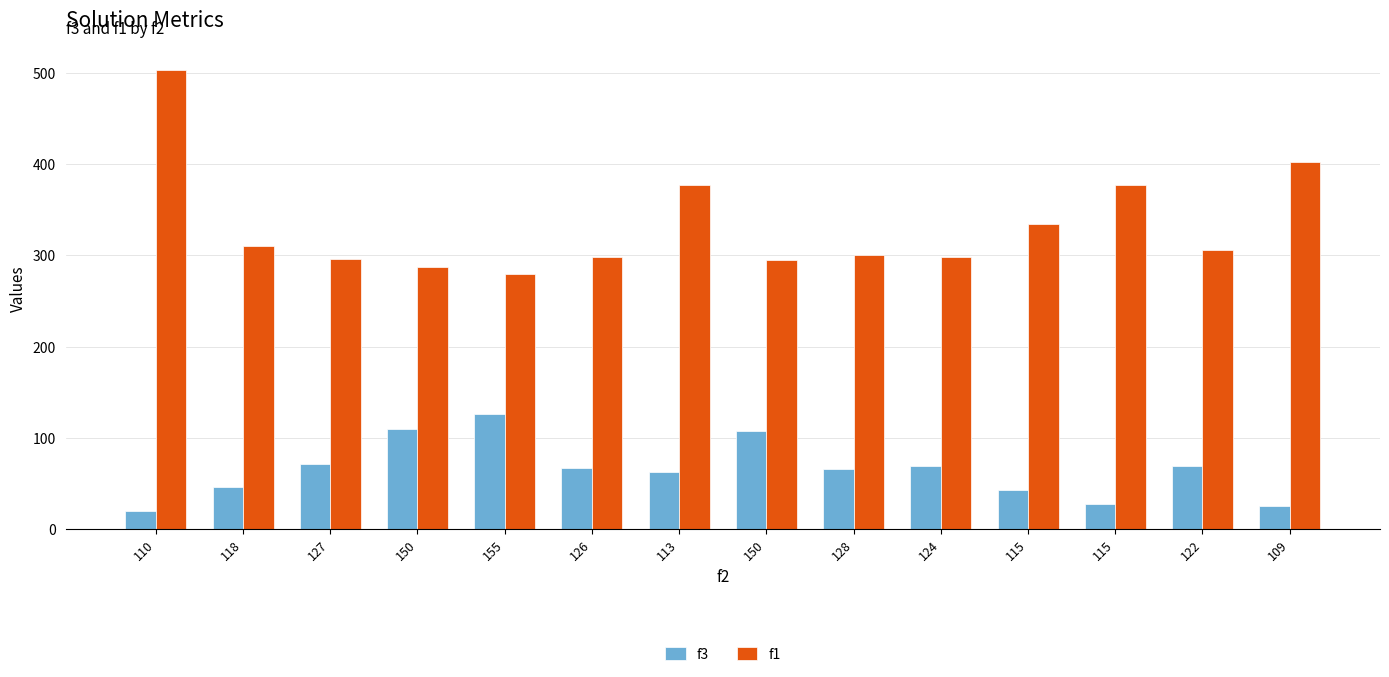

At which category is the sum across all series the highest?

110